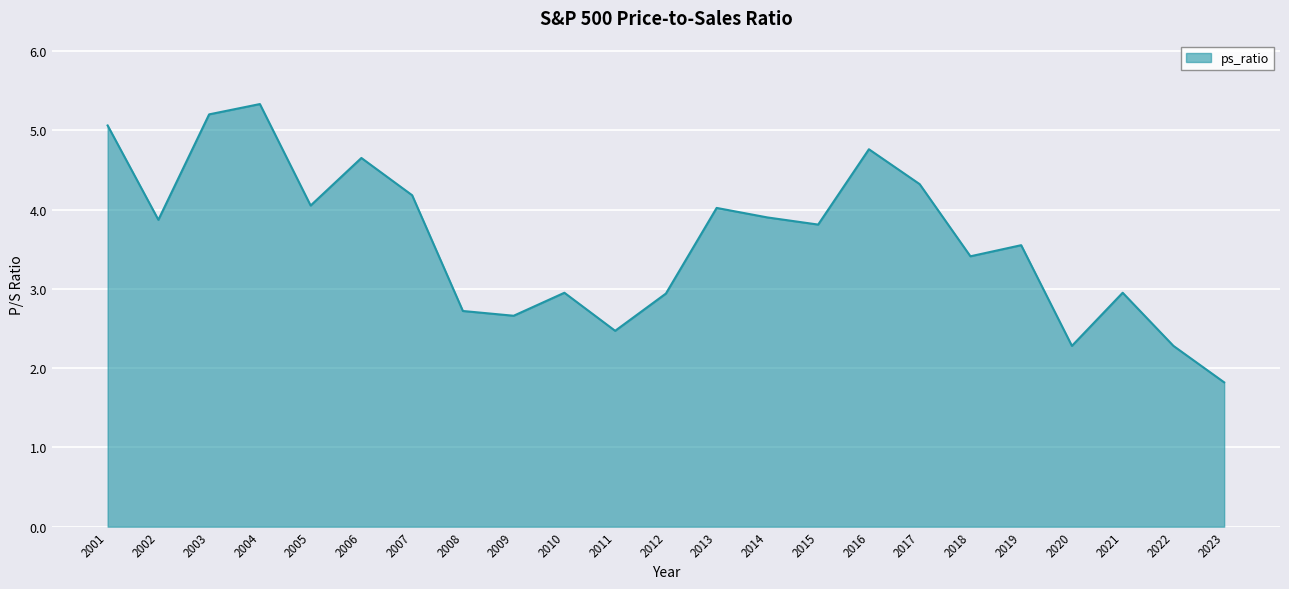

What value does the data have at 2015?

3.8